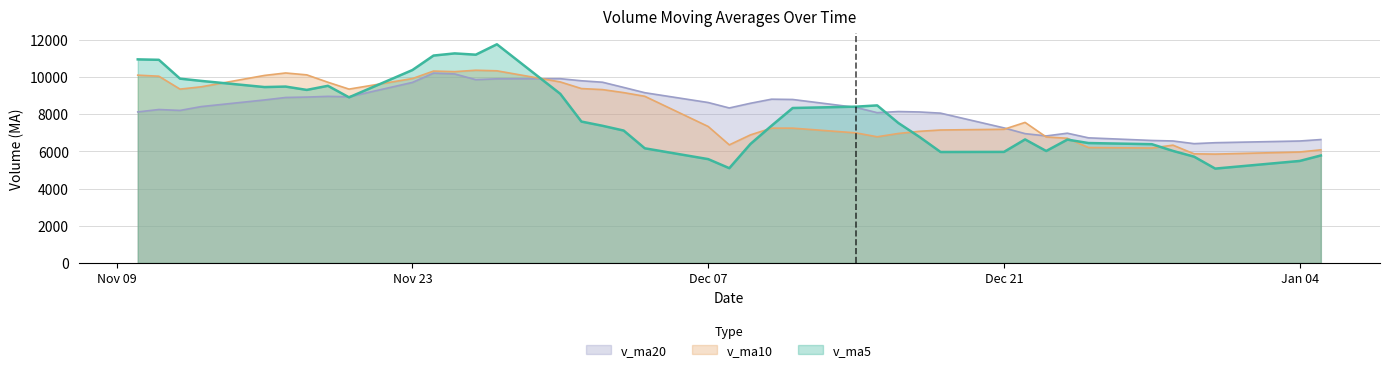

The v_ma20 series shows 3123.3 at 2020-12-14. True or false?

False